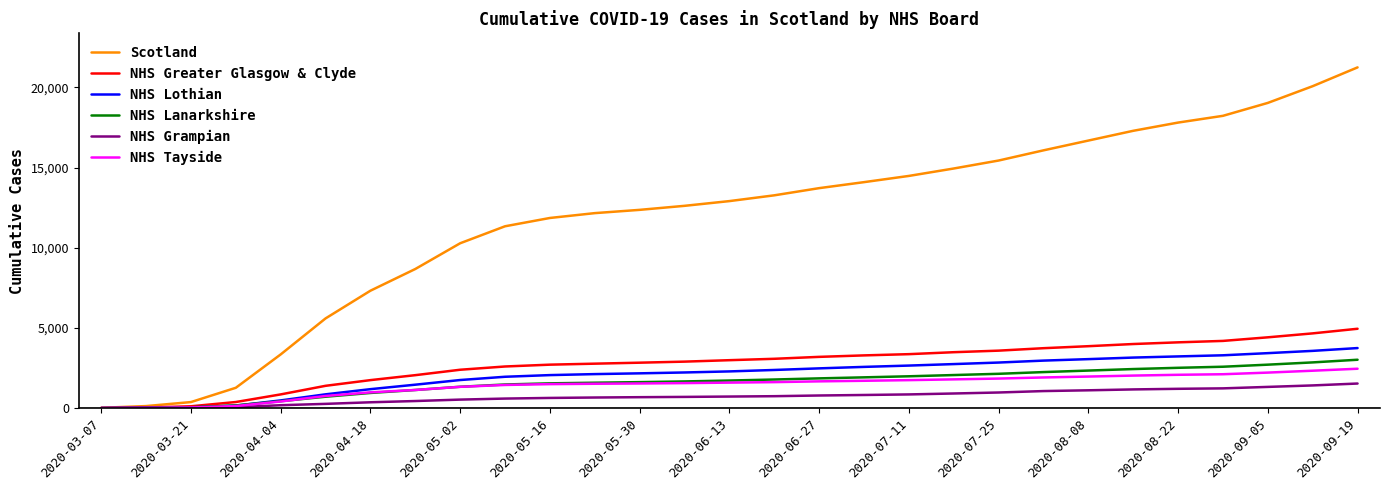

What are all the series names shown in the legend?

Scotland, NHS Greater Glasgow & Clyde, NHS Lothian, NHS Lanarkshire, NHS Grampian, NHS Tayside